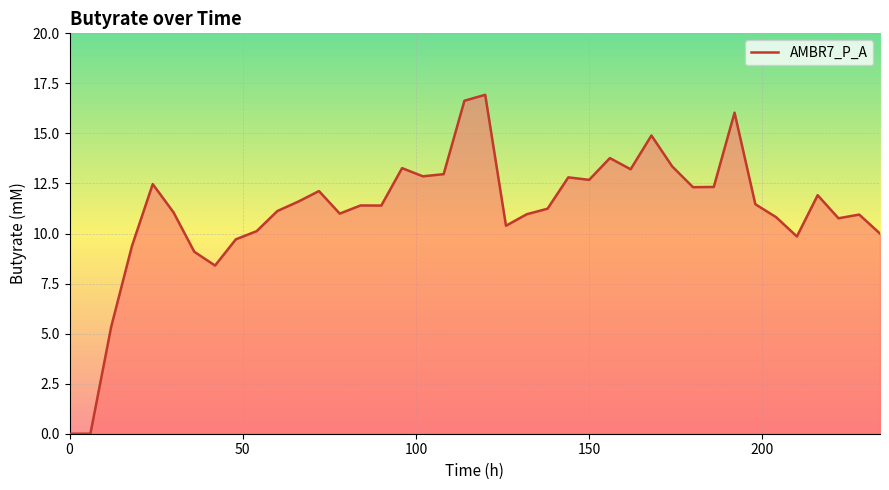

What is the difference between the maximum and minimum values?

16.9